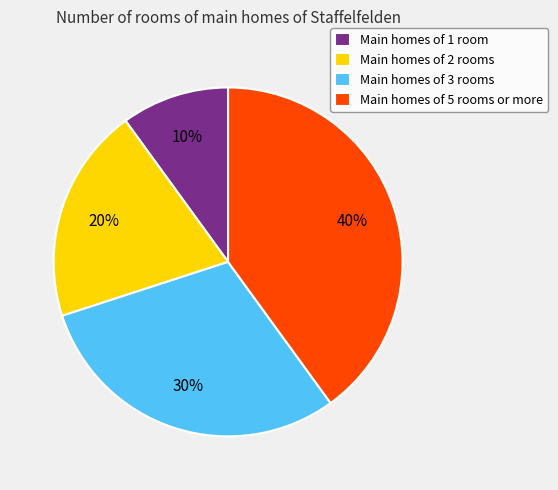

Count the number of slices in the pie.

4